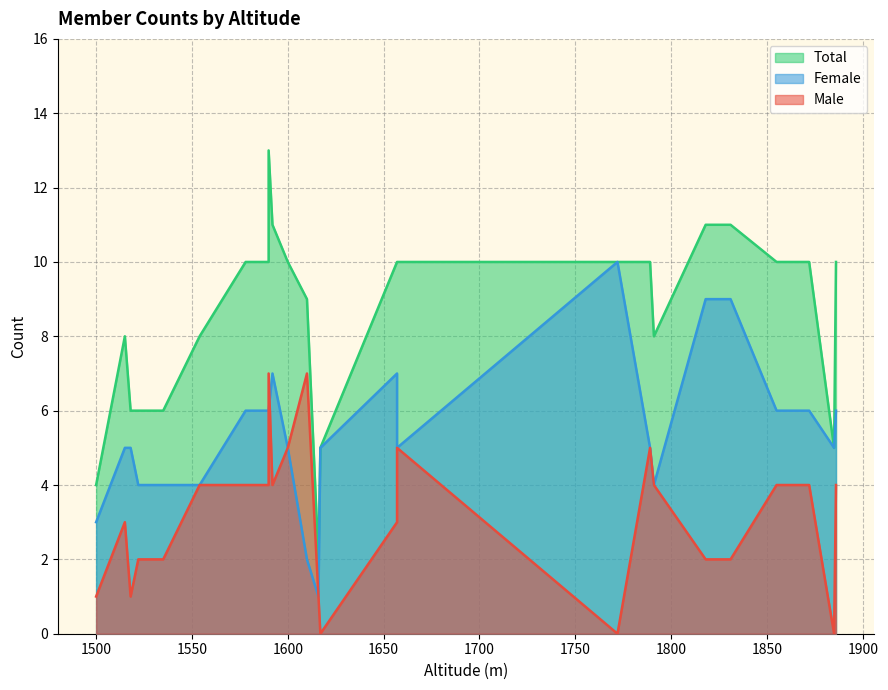

At which label is Female closest to 5?

1518